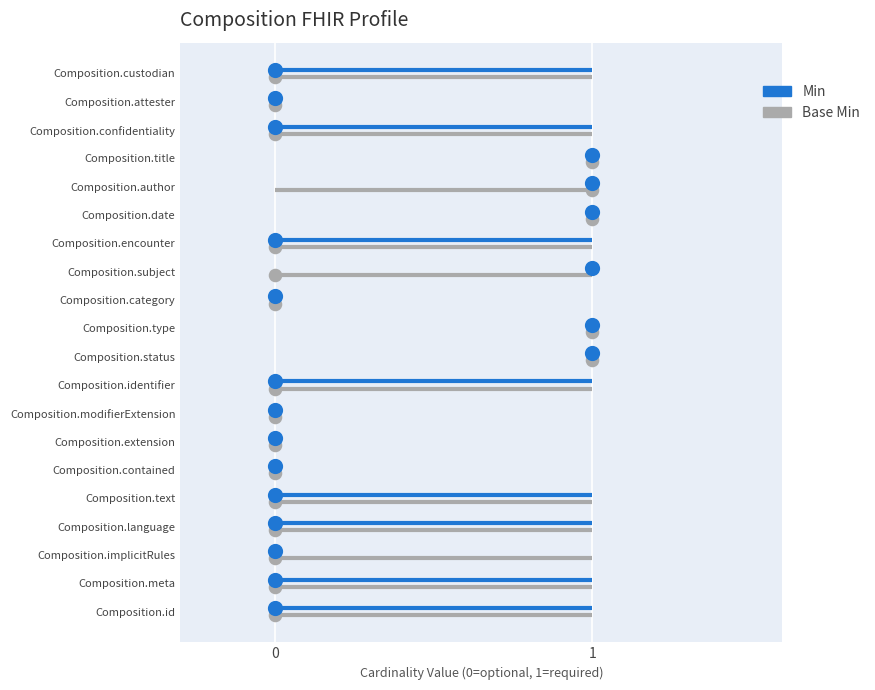

Which series contains the highest Y value?

Min